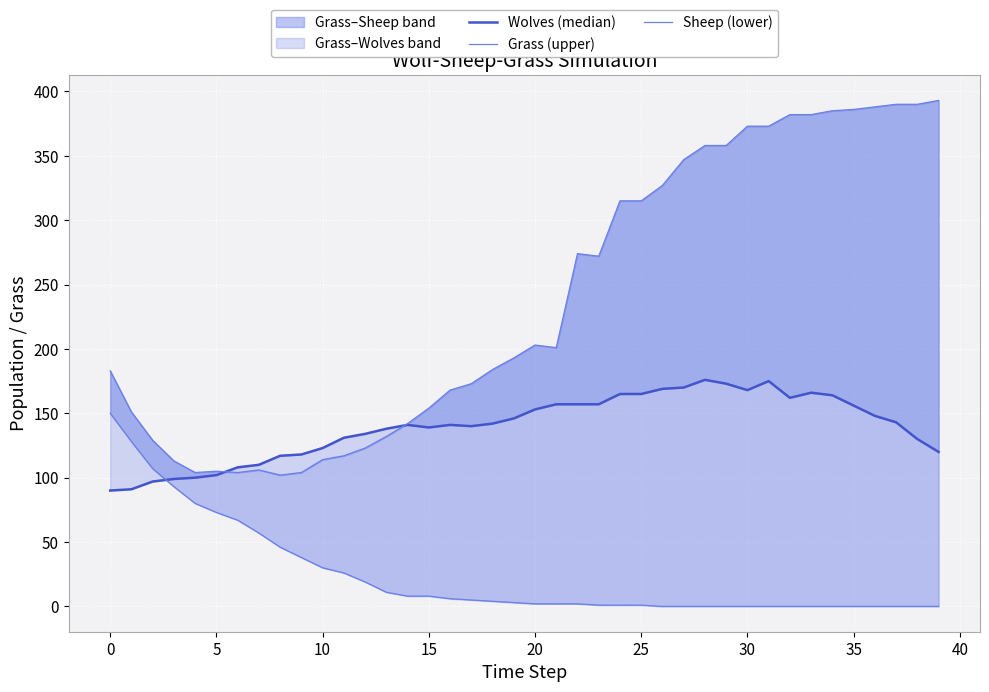

True or false: Grass (upper) and Sheep (lower) cross at least once.

False